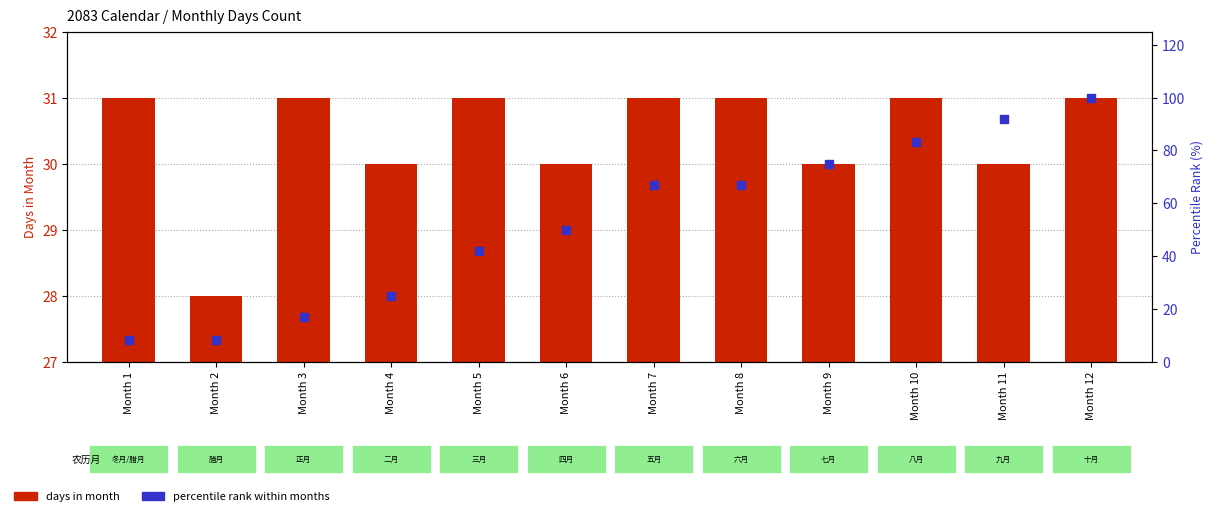

Which series reaches the maximum Y coordinate?

percentile rank within months